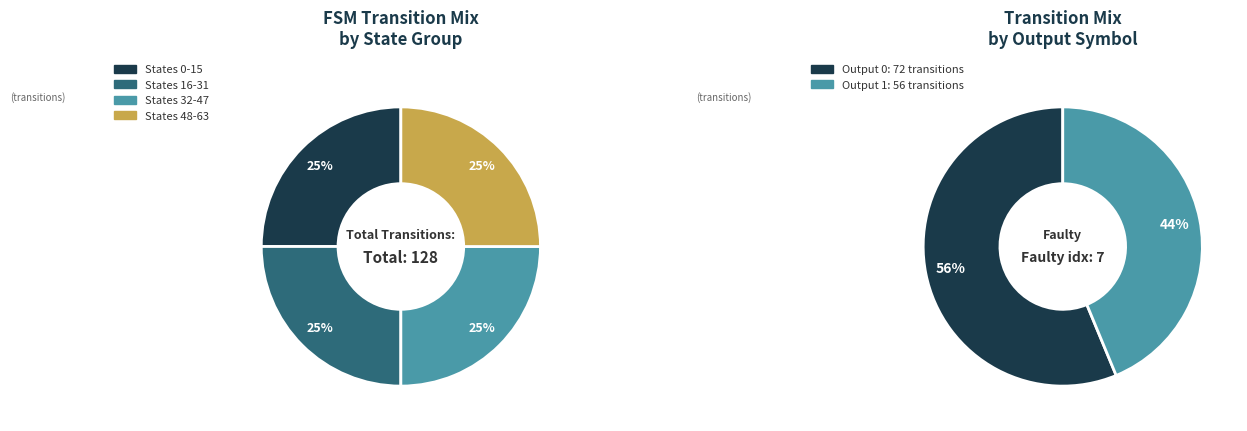

What is the ratio of the value at 12 to the value at 7?

1.0